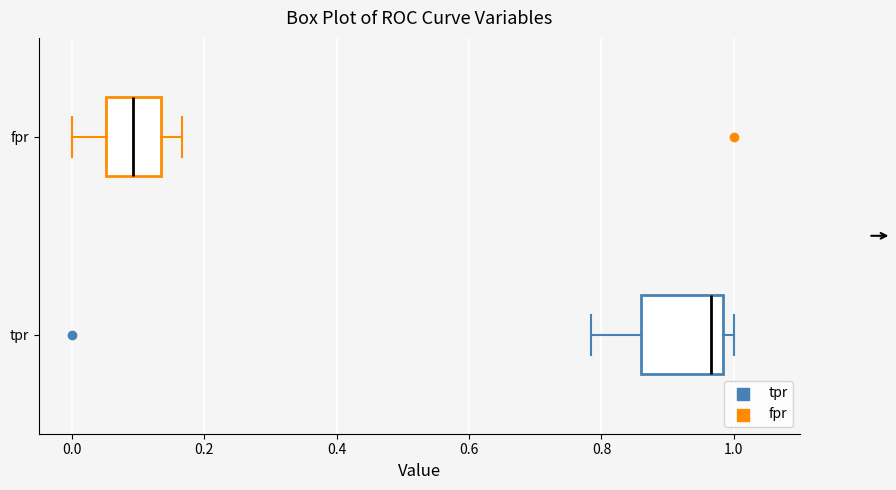

Which box is the widest, from its left edge to its right edge?

tpr